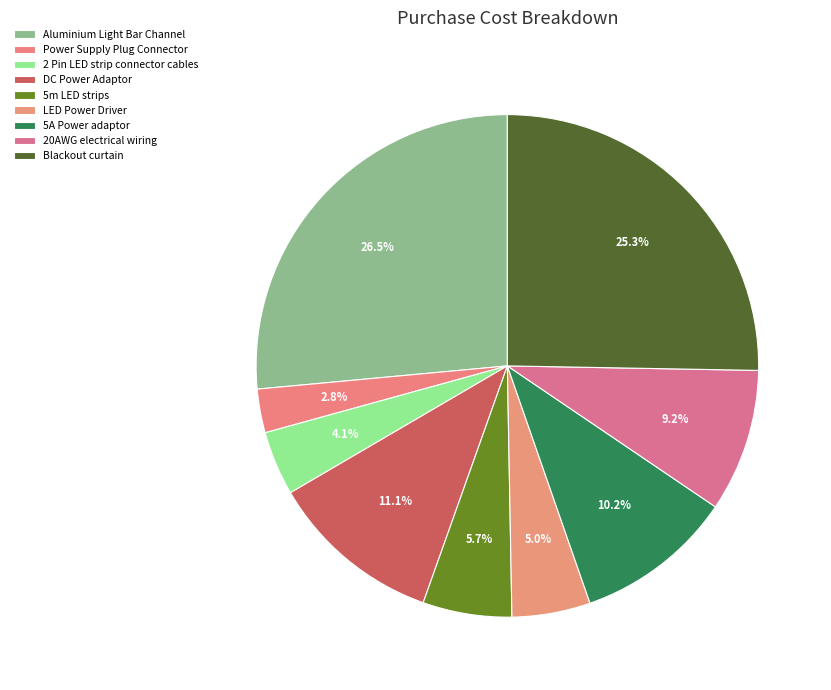

Between 5A Power adaptor and Power Supply Plug Connector, which is larger?

5A Power adaptor